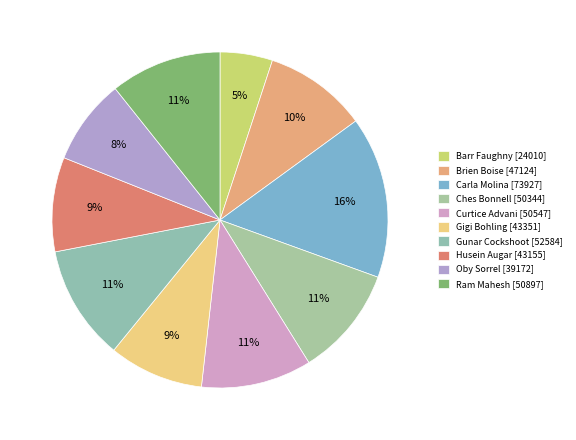

Is Ches Bonnell the majority of the pie?

No